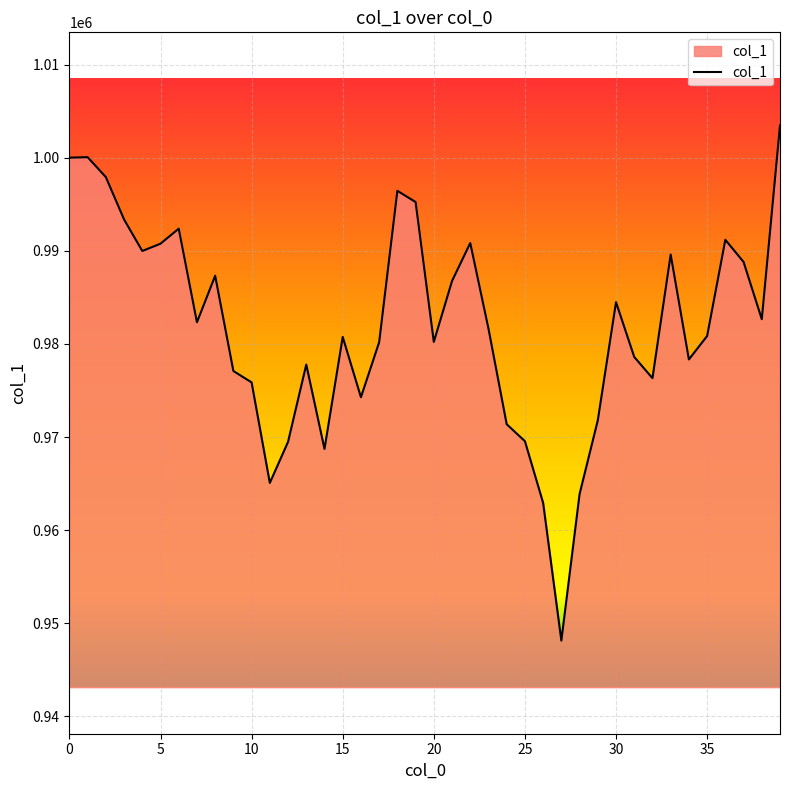

What is the difference between the maximum and minimum values?

55311.7